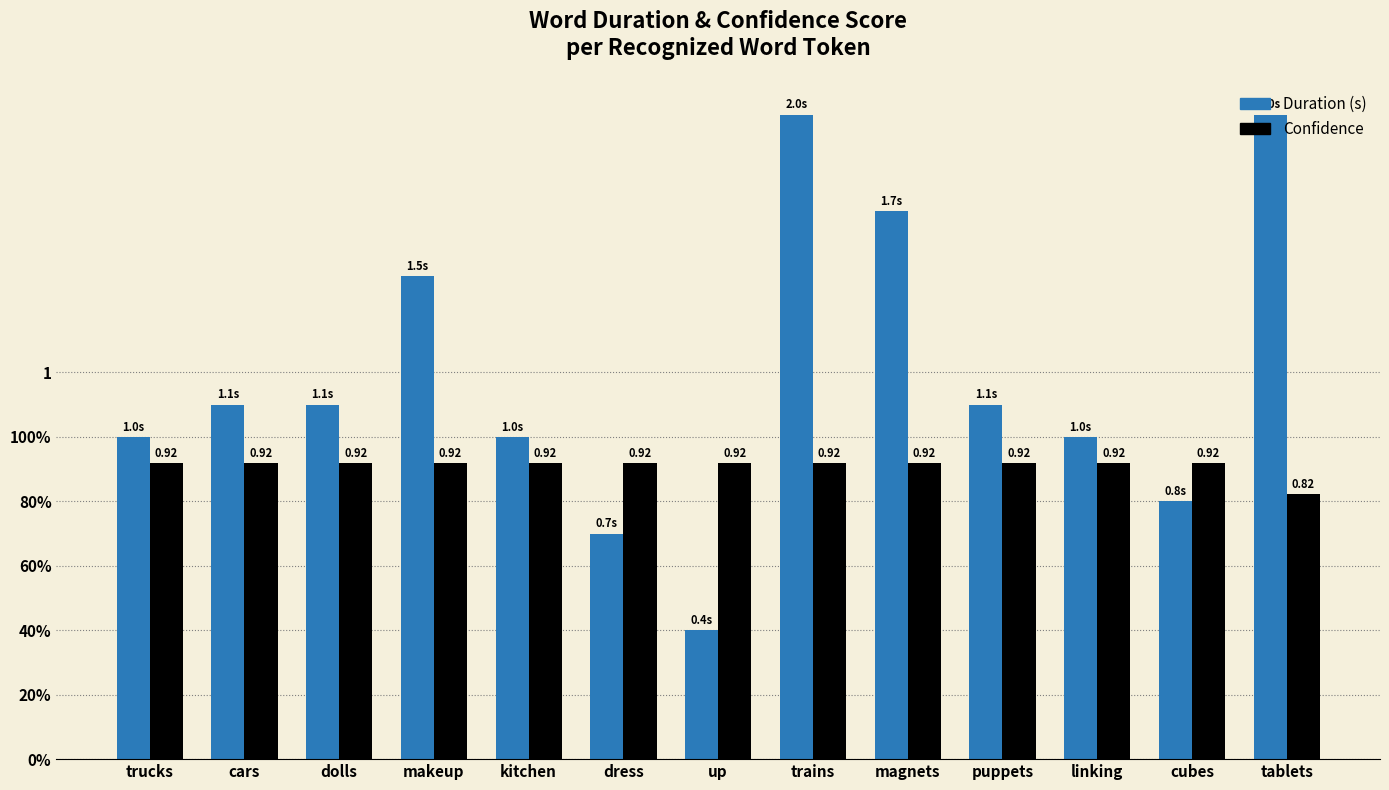

What are all the series names shown in the legend?

Duration (s), Confidence